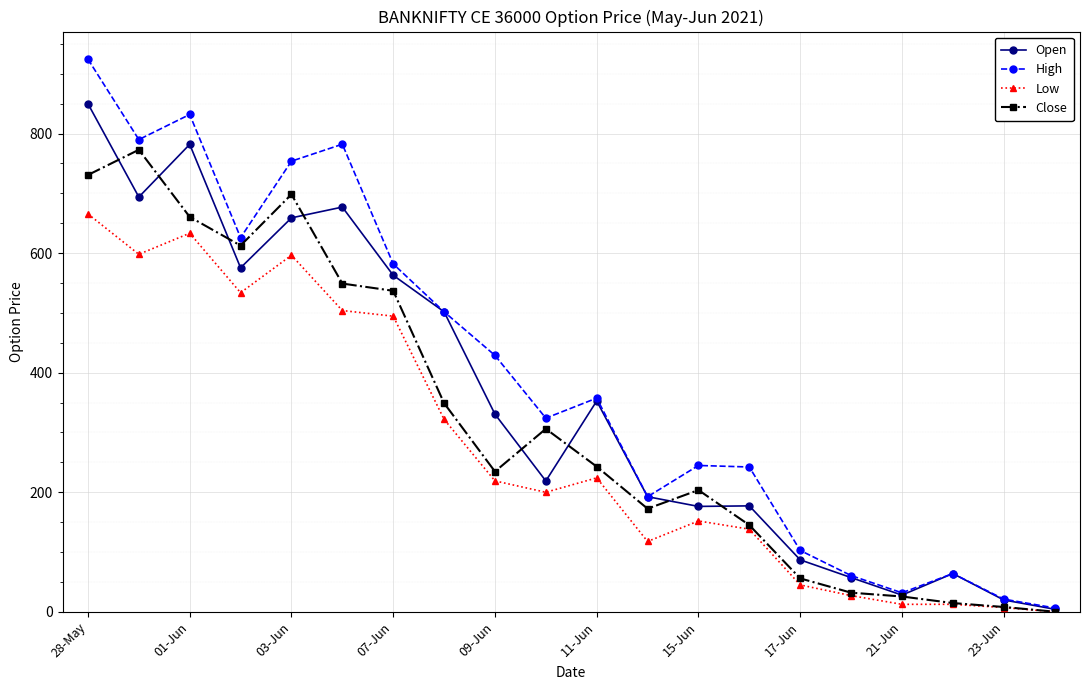

Which series has the widest spread of values?

High